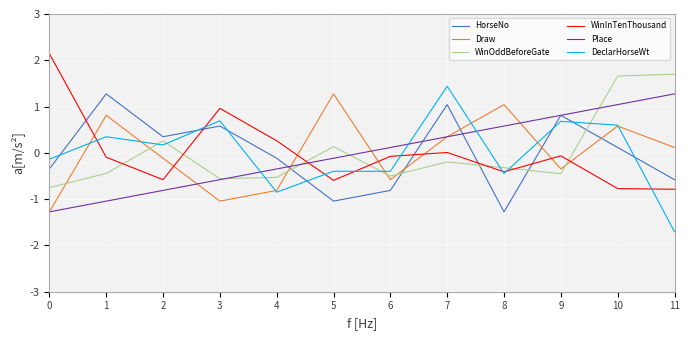

What is the spread (max minus min) of values at 8?

2.3